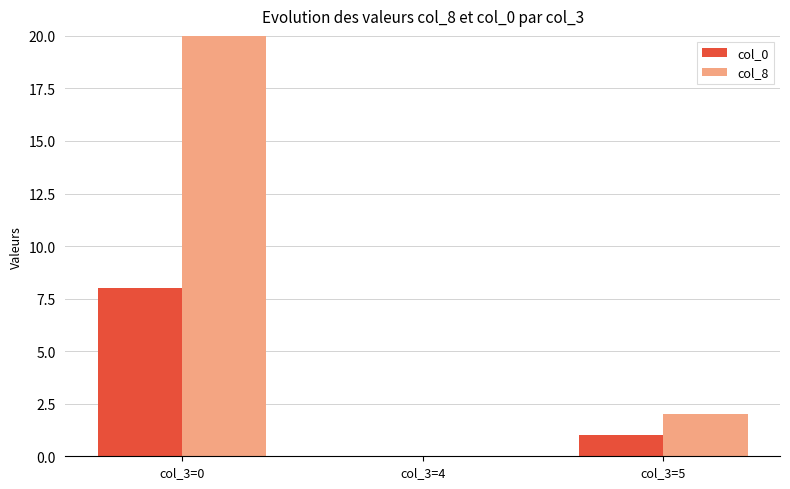

Rank the series by their maximum value, from lowest to highest.

col_0, col_8